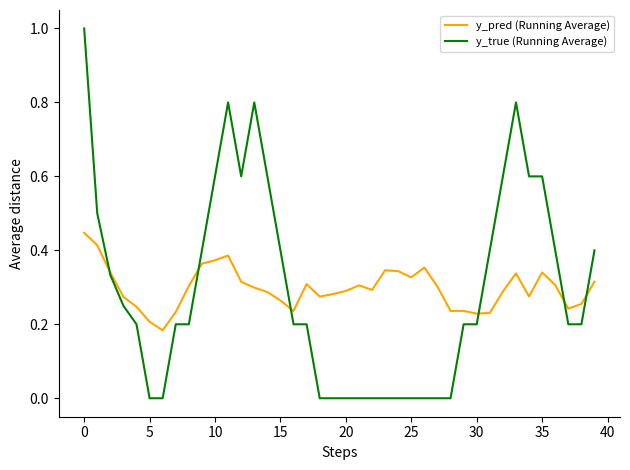

How many times do y_true (Running Average) and y_pred (Running Average) cross each other?

6